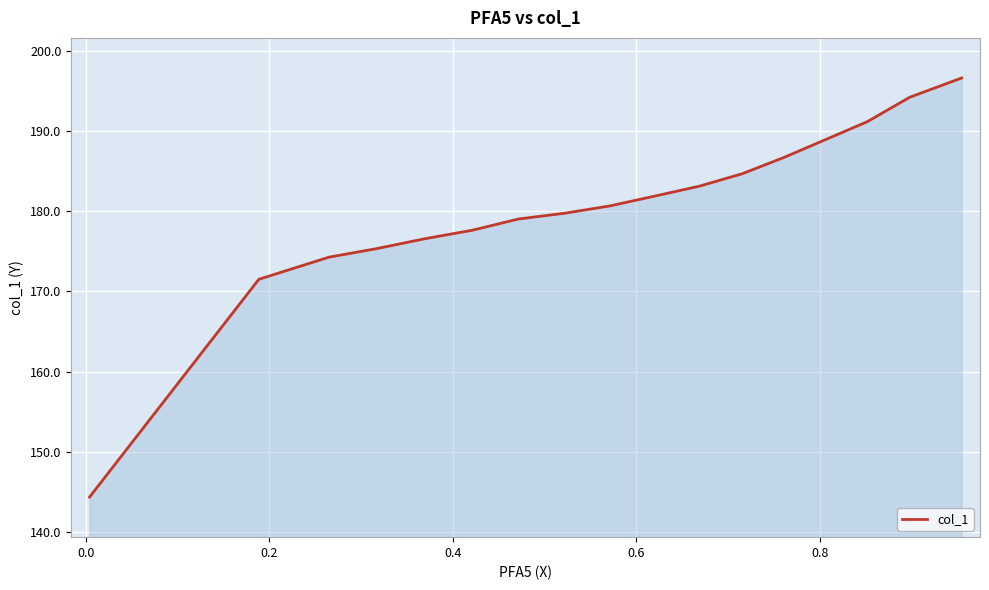

How many lines are shown in the chart?

1